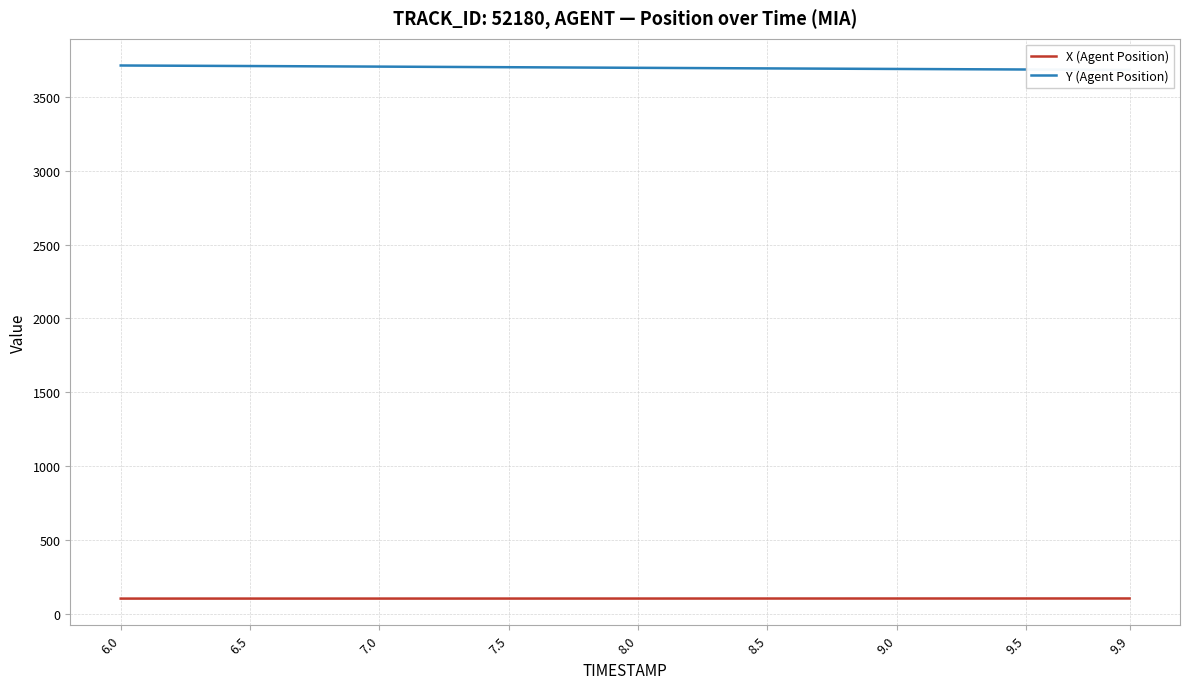

Which category has the lowest value across all series?

6.0